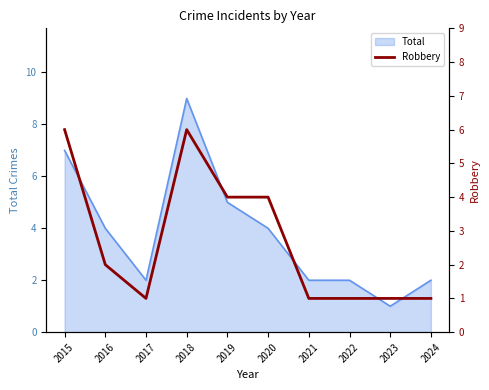

What is the value of the 7th point from the left?

1